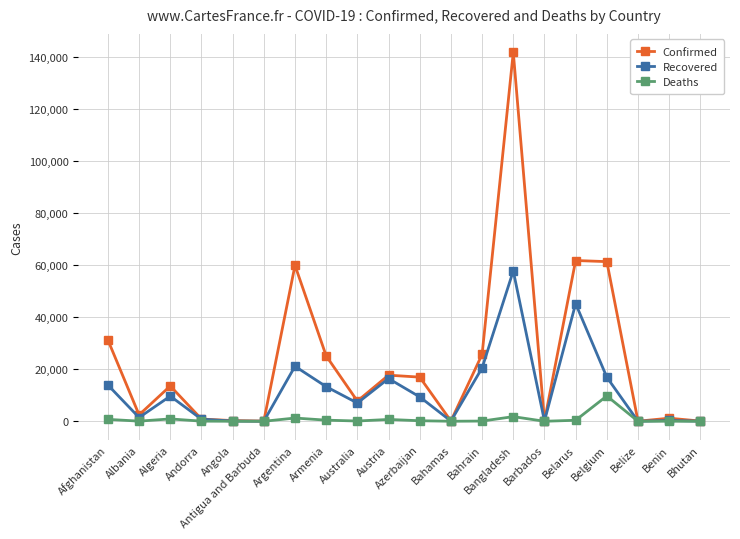

Where is the first local maximum for Confirmed?

Algeria